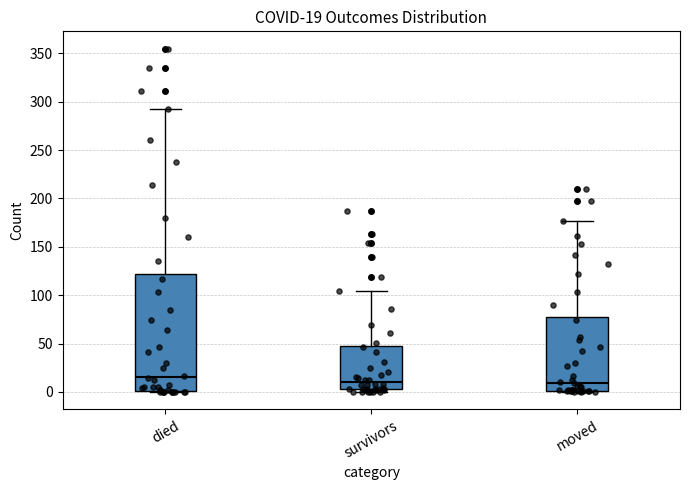

Which box has the highest median line?

died